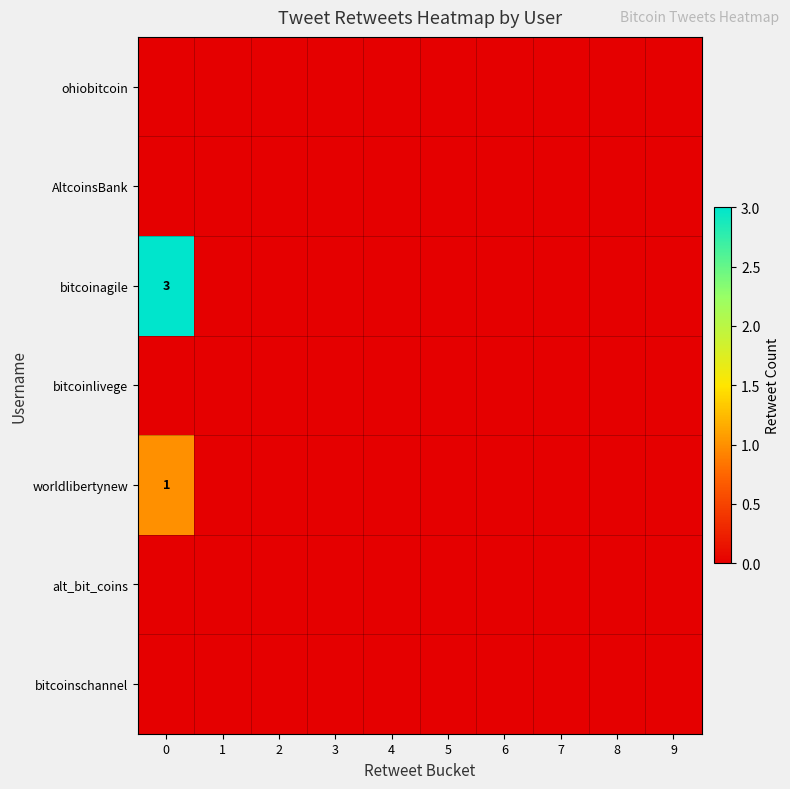

Rank the categories by row_0 value from lowest to highest.

0, 1, 2, 3, 4, 5, 6, 7, 8, 9